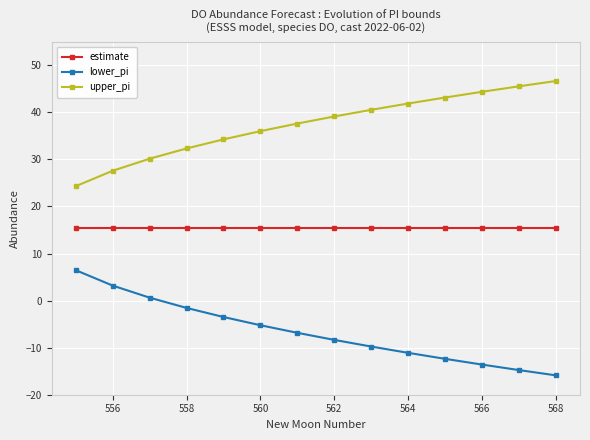

Rank the series by their maximum value, from highest to lowest.

upper_pi, estimate, lower_pi